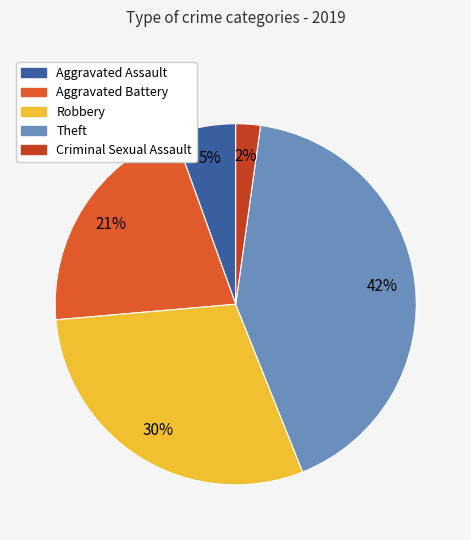

How many slices are in this pie chart?

5